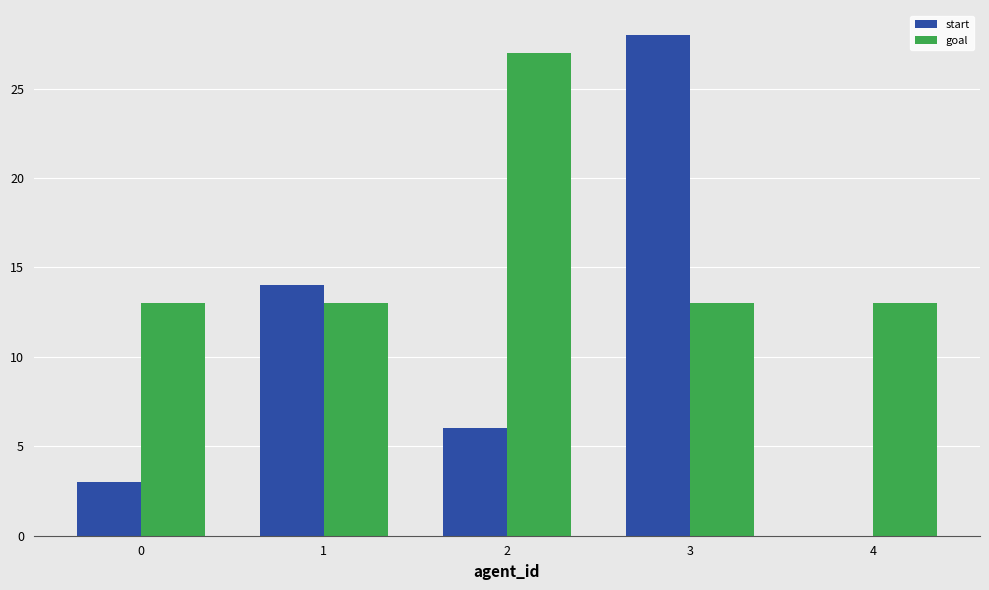

What is the approximate value of goal at 4?

13